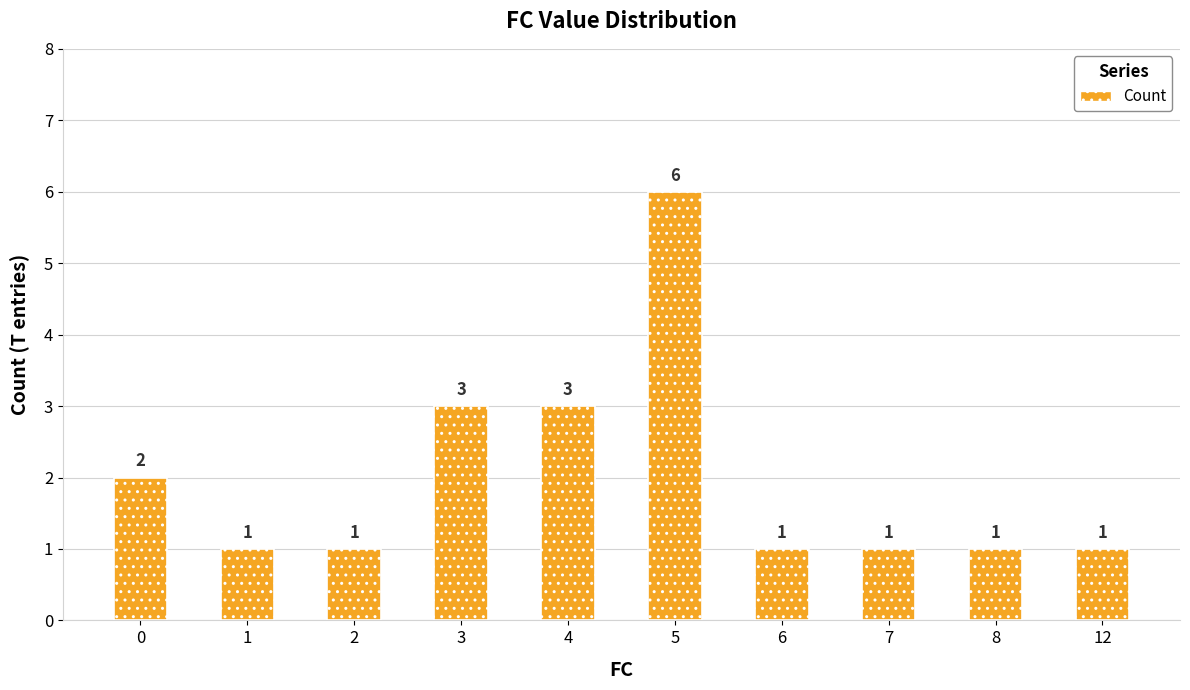

What is the maximum value shown in the chart?

6